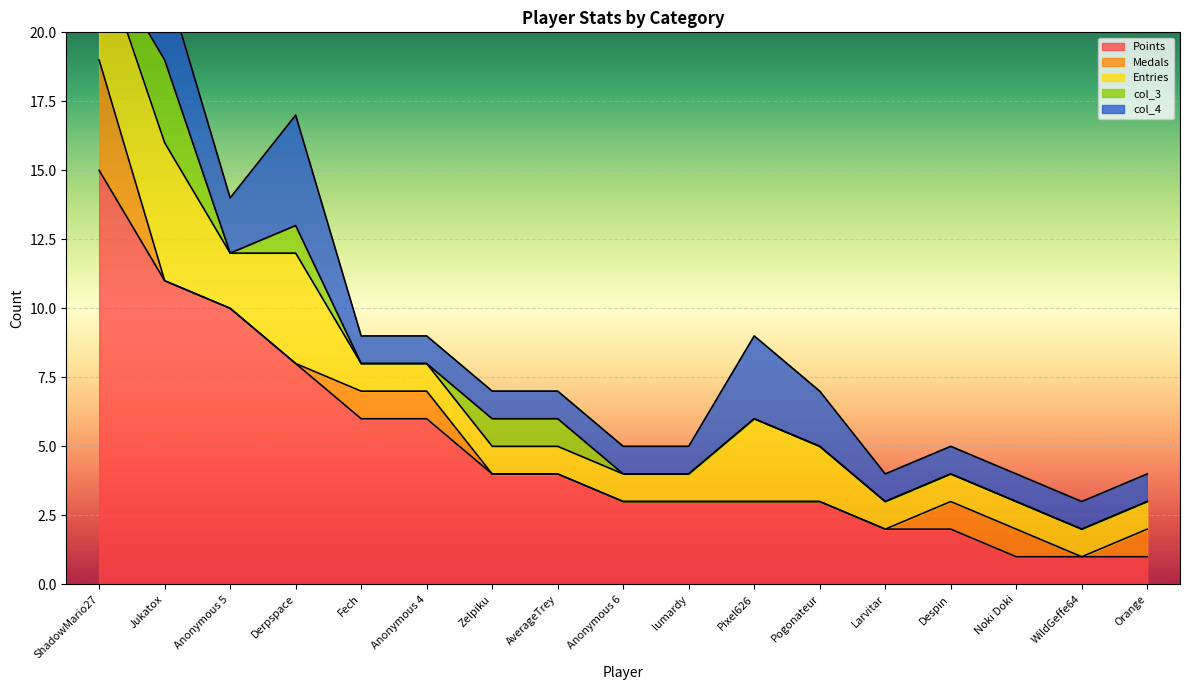

What is the value of the Points point at the 4th from the left?

8